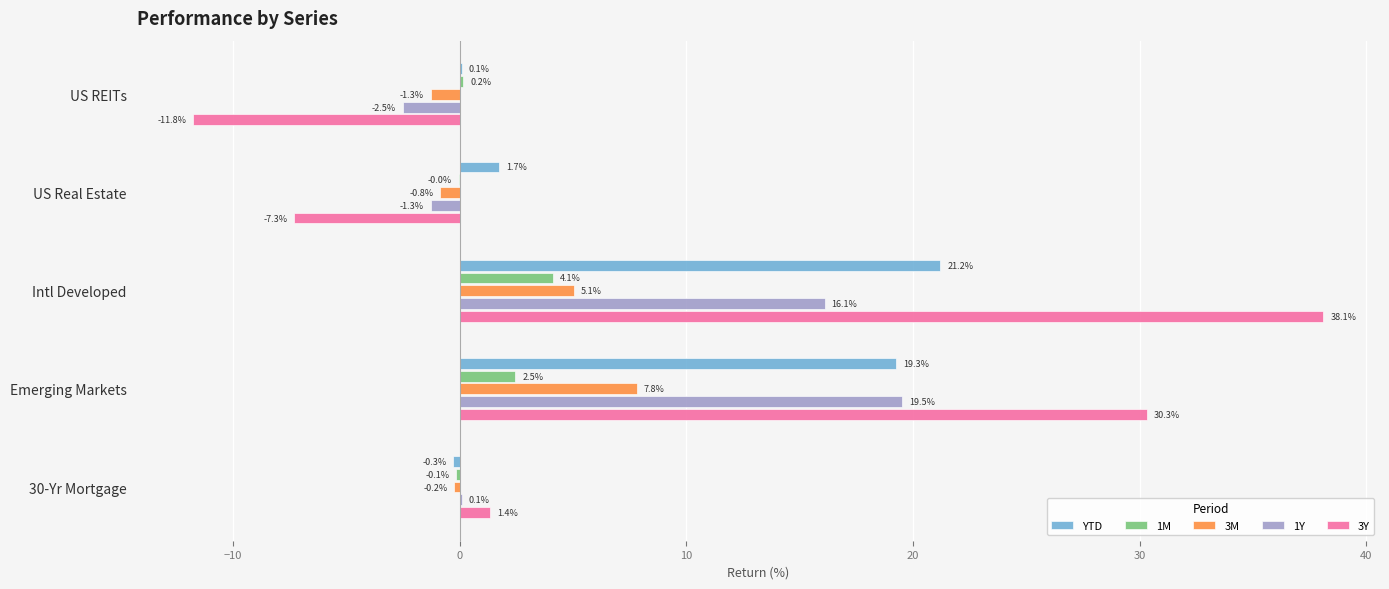

Which category has the highest value across all series?

Intl Developed